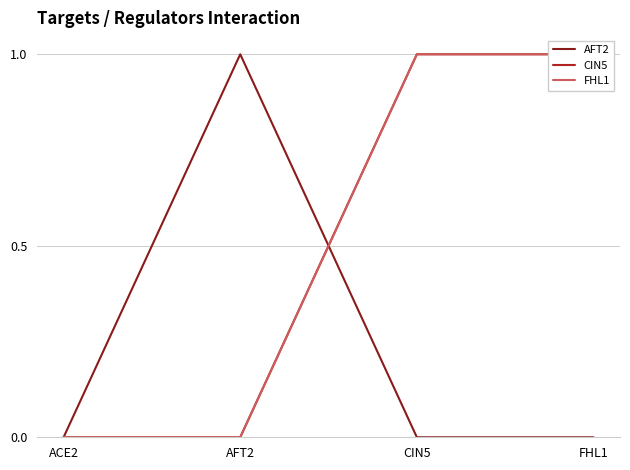

What is the total value across all series at AFT2?

1